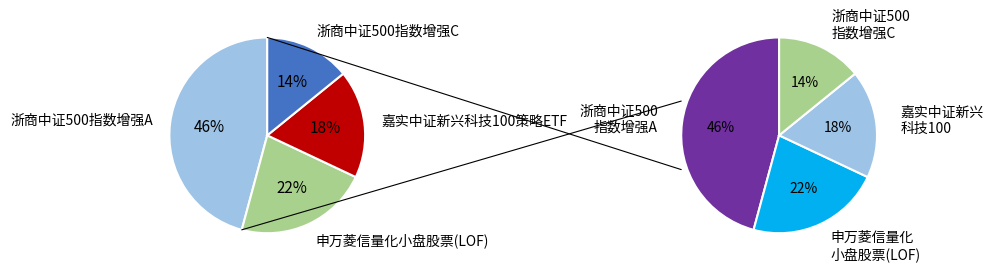

What portion of the pie excludes 申万菱信量化小盘股票(LOF)?

77.8%